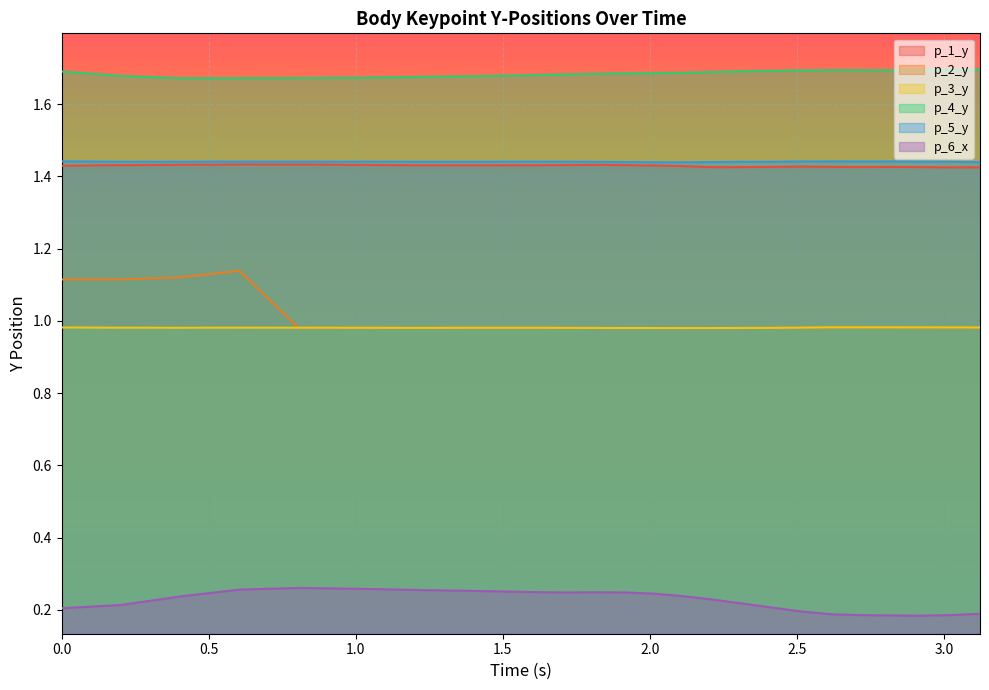

At which category does p_6_x reach its first local valley?

1.7103164196014404